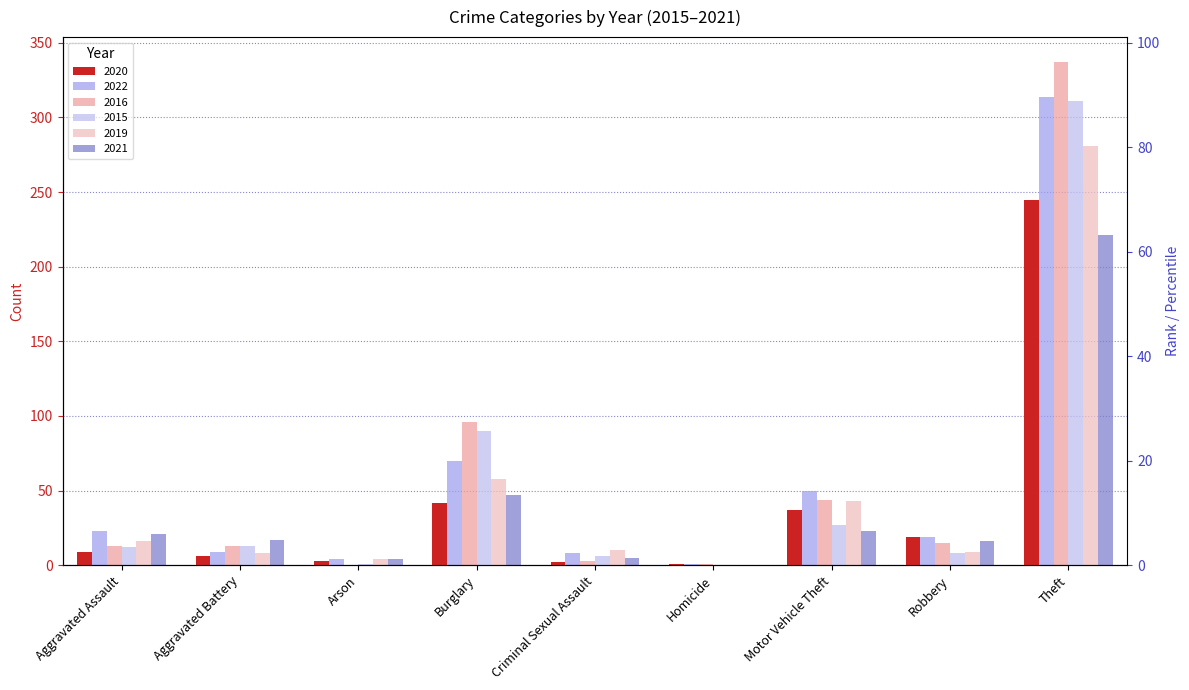

What is the difference between the maximum and second lowest values in the 2019 series?

277